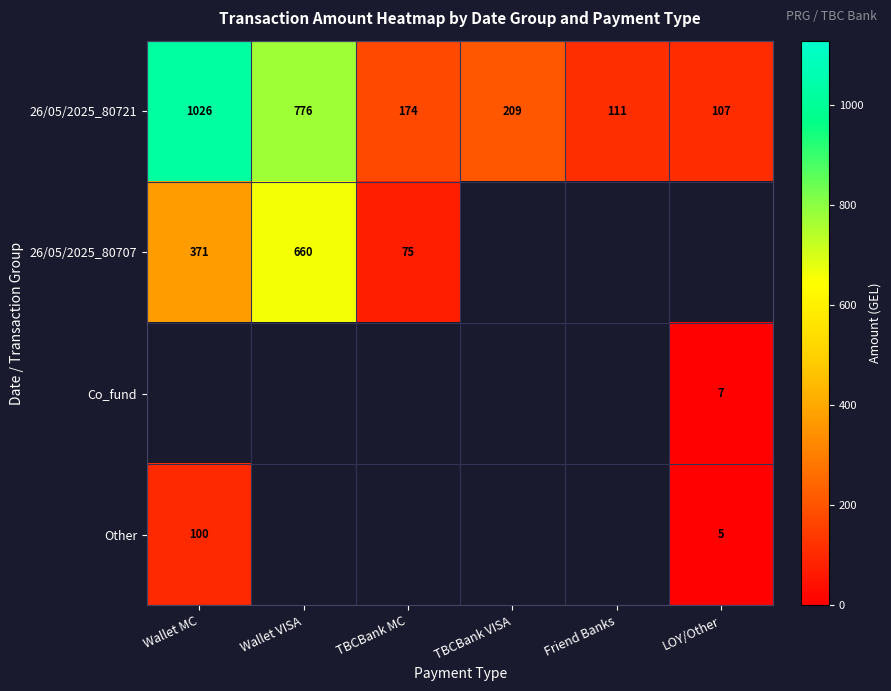

At which category does the chart reach its peak across all series?

Wallet MC